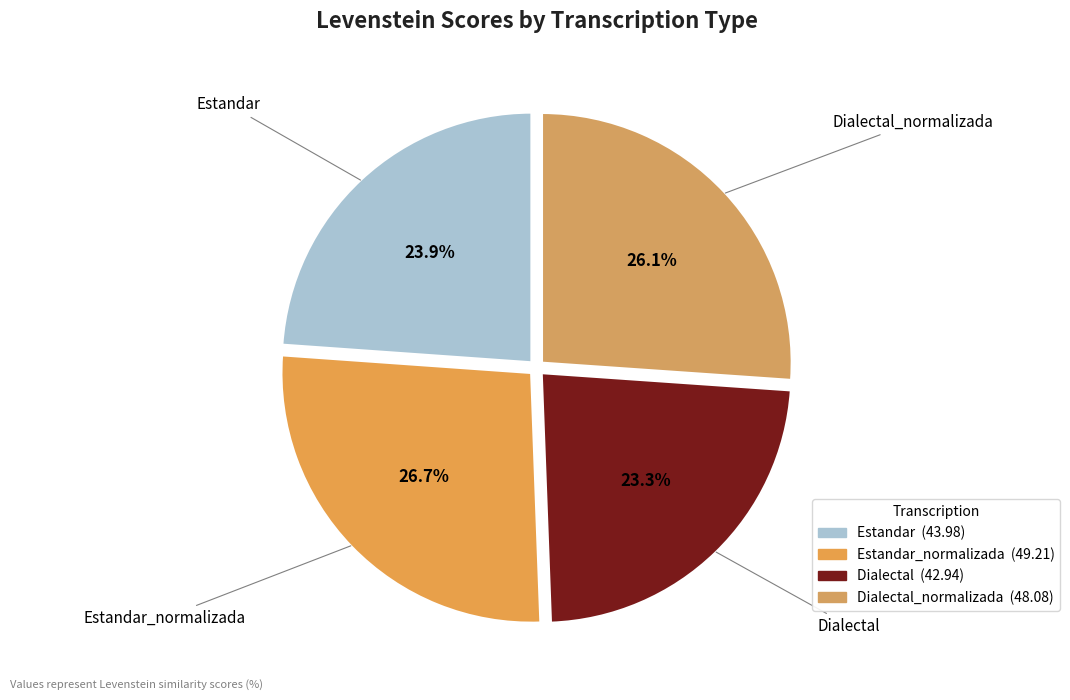

To the nearest percent, what is the difference between the largest and smallest slice percentages?

3%